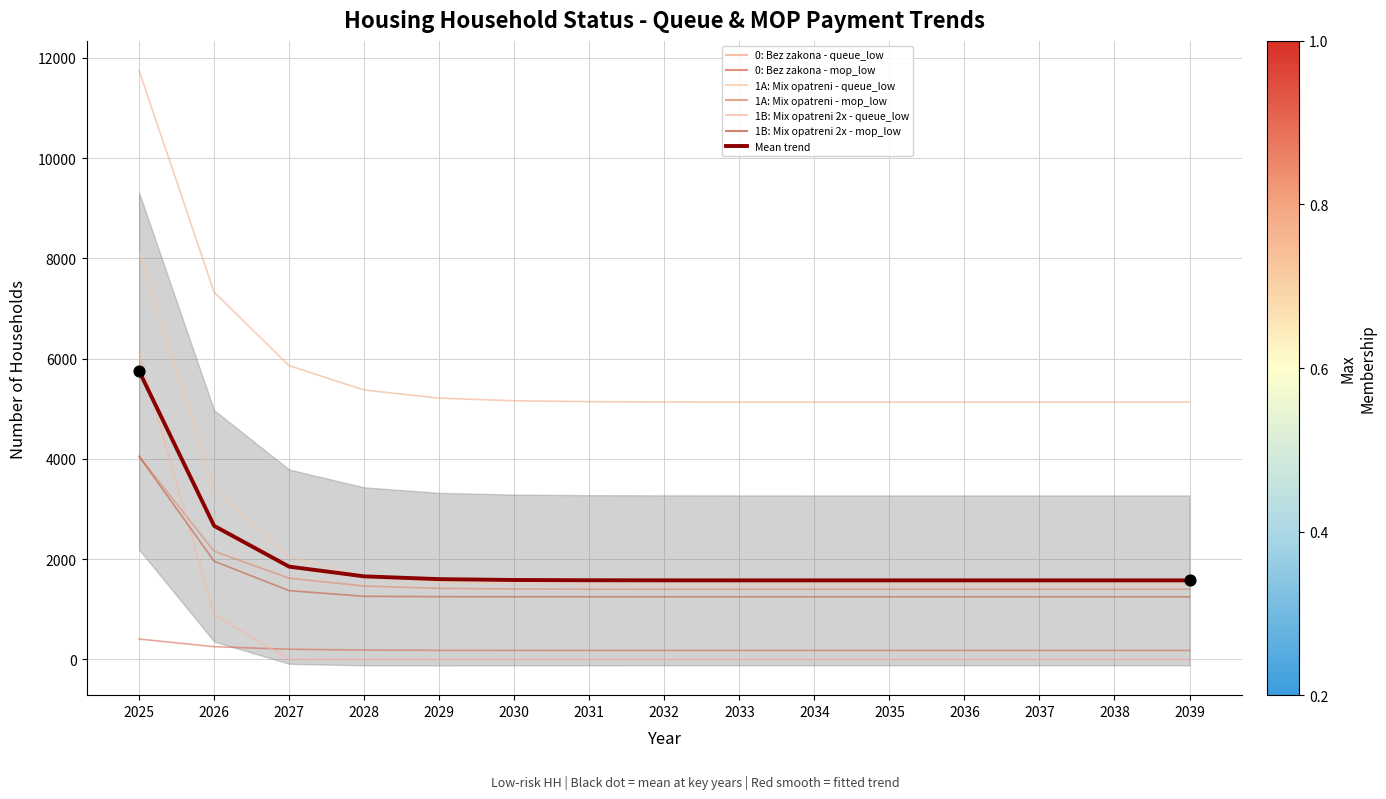

At which category is the sum across all series the highest?

2025